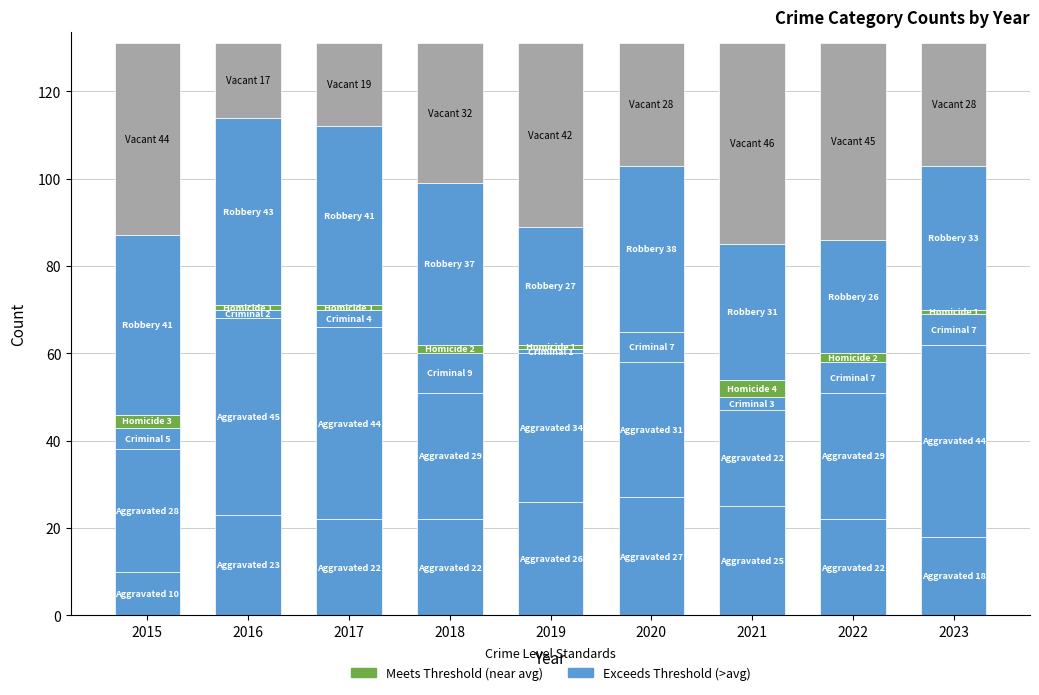

The Criminal Sexual Assault series shows 7 at 2023. True or false?

True